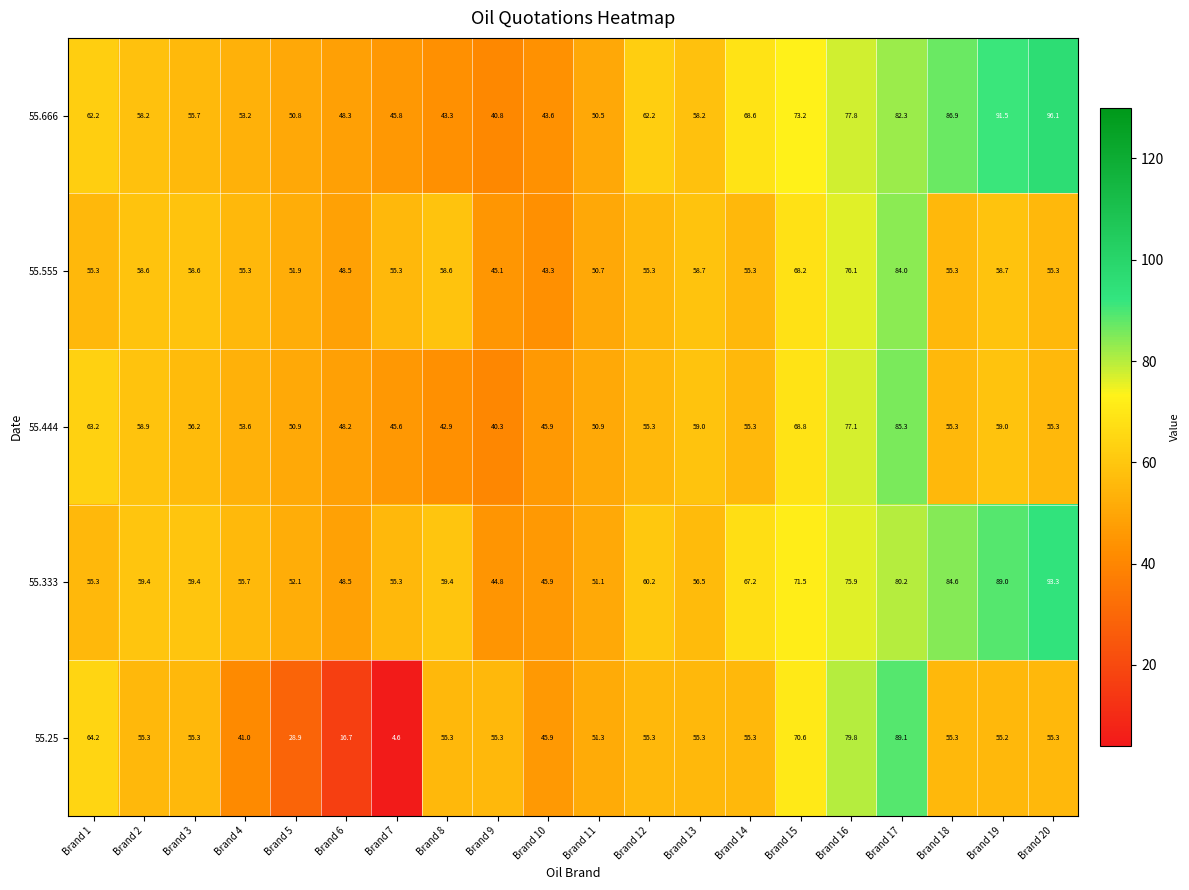

Is it true that 55.25 equals 55.3 at Brand 13?

True